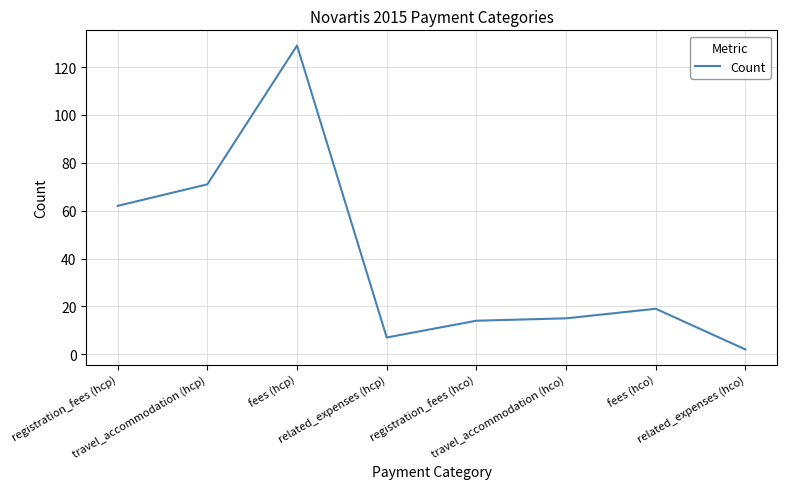

What is the difference between the values at related_expenses (hco) and registration_fees (hco)?

12